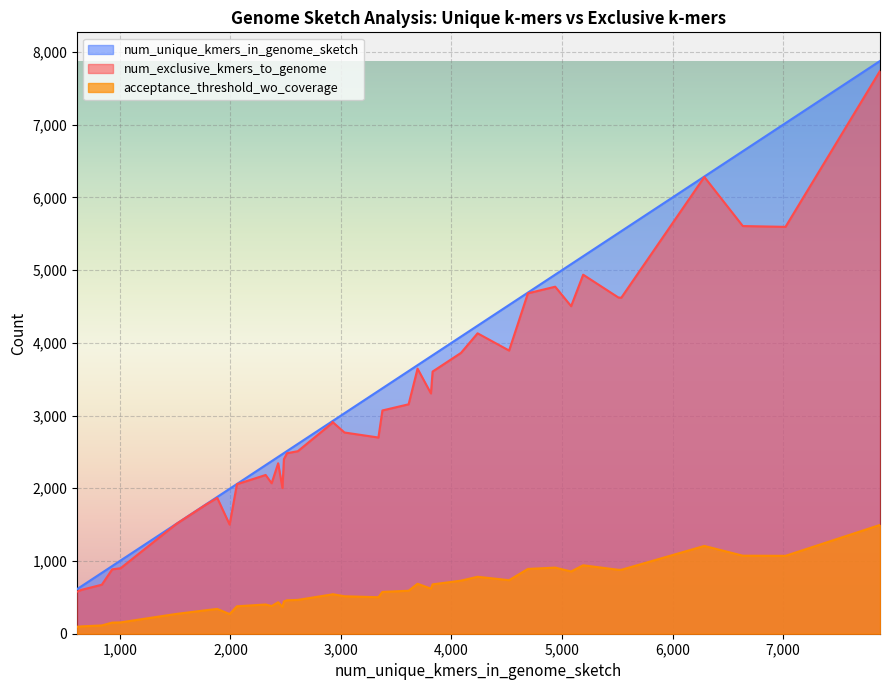

At which category does num_unique_kmers_in_genome_sketch reach its first local peak?

1